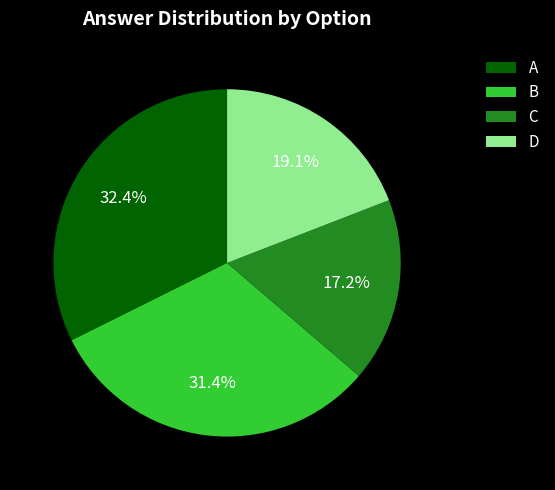

What is the largest slice in the pie chart?

A